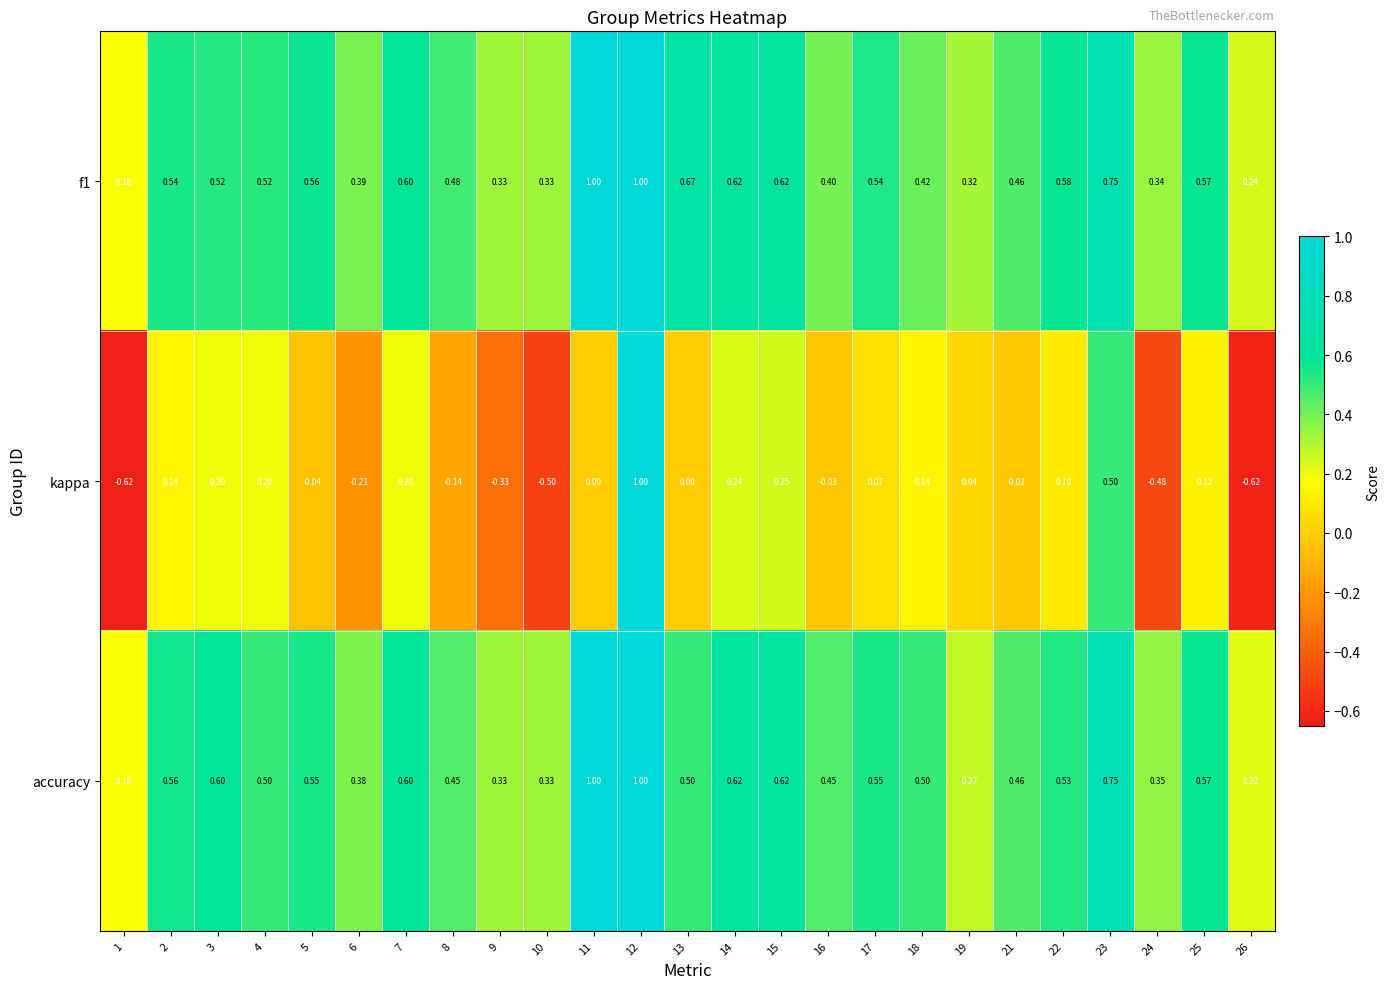

Is the value of accuracy at 8 greater than the value of f1 at 6?

Yes